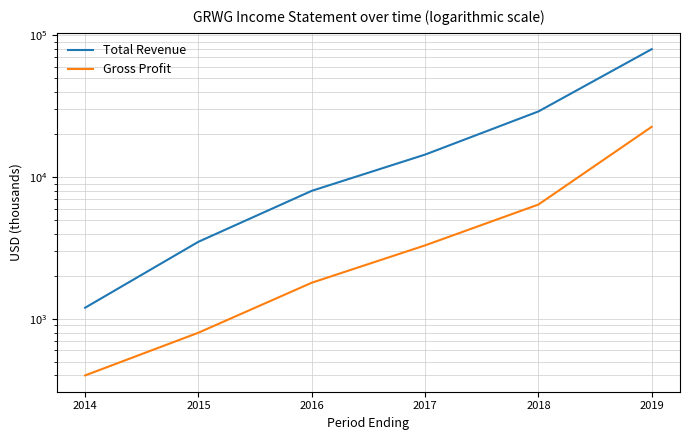

What is the average value of the Total Revenue series?

22633